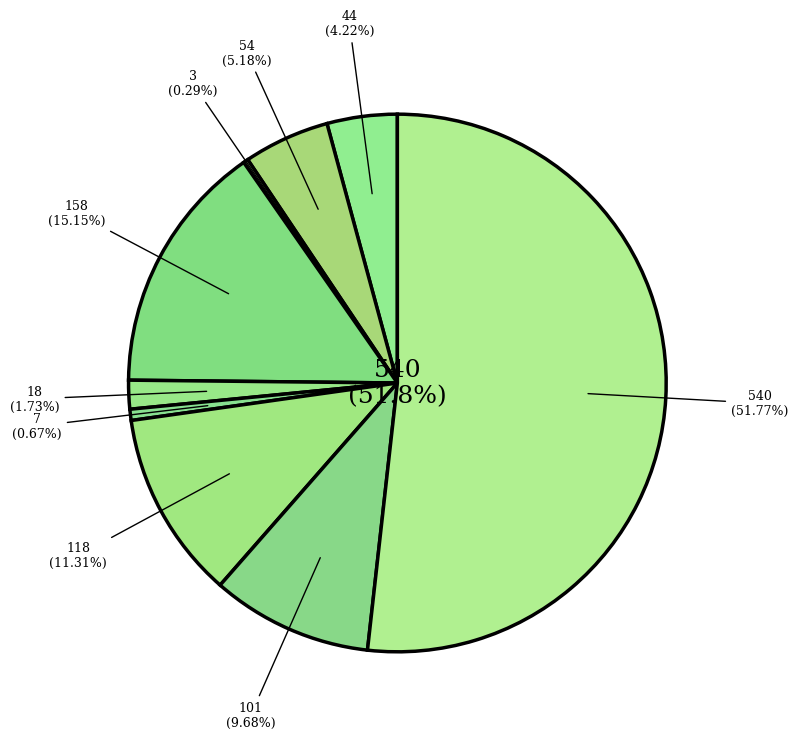

Count the number of slices in the pie.

9